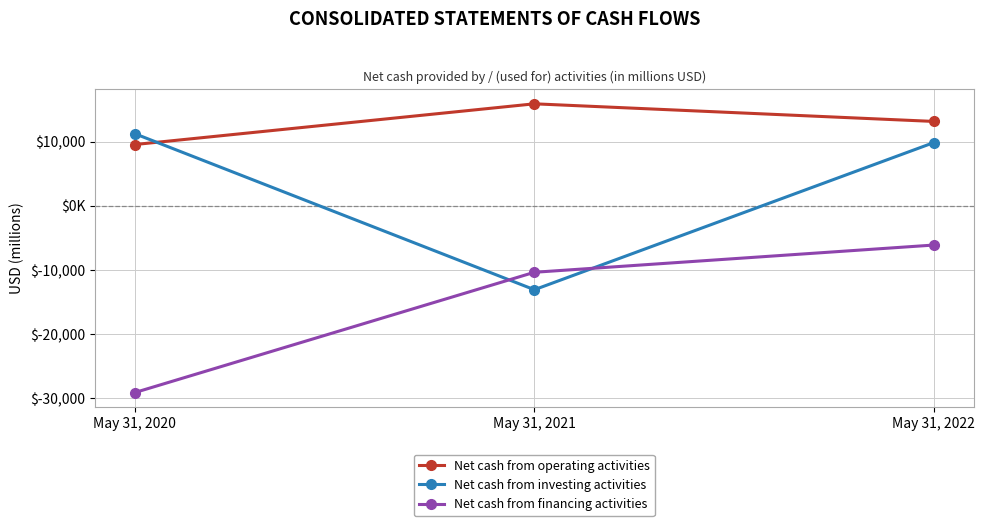

What are all the series names shown in the legend?

Net cash from operating activities, Net cash from investing activities, Net cash from financing activities